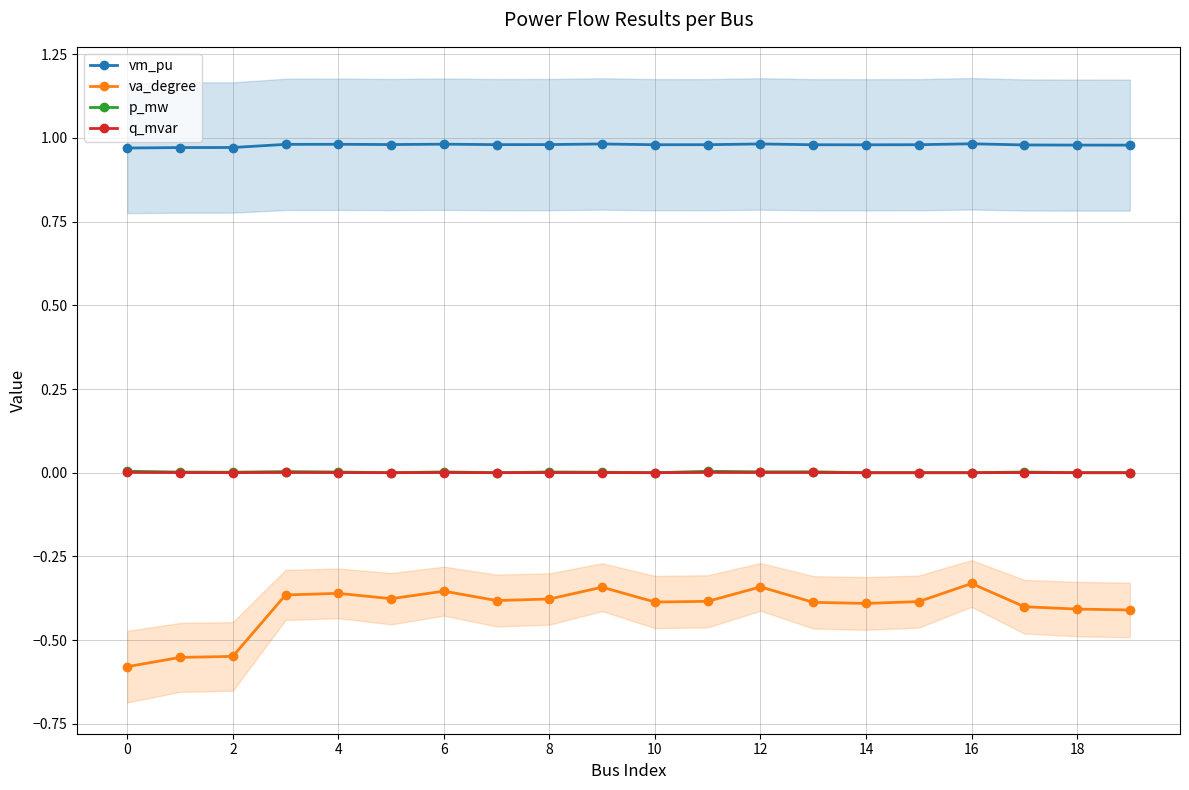

True or false: vm_pu has more than 1 interior local peaks.

True